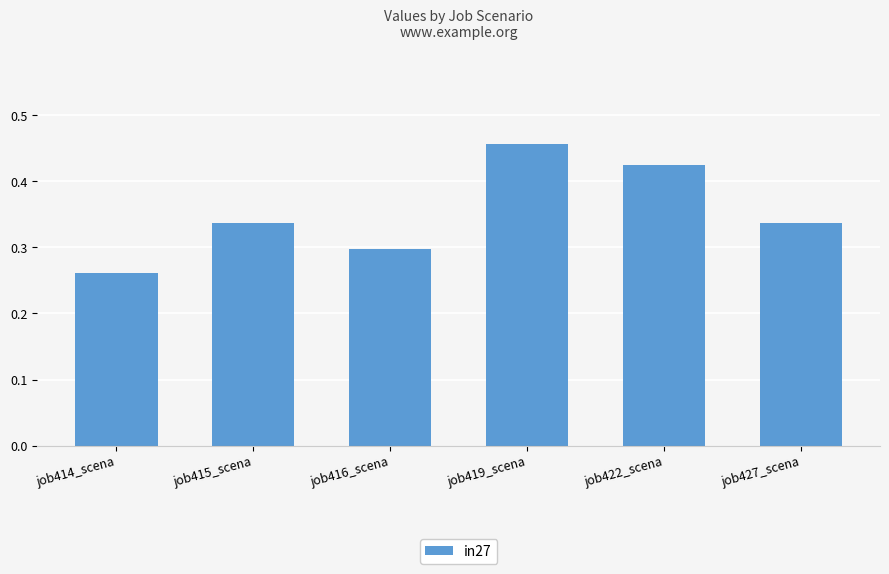

What is the label of the 6th bar from the right?

job414_scena